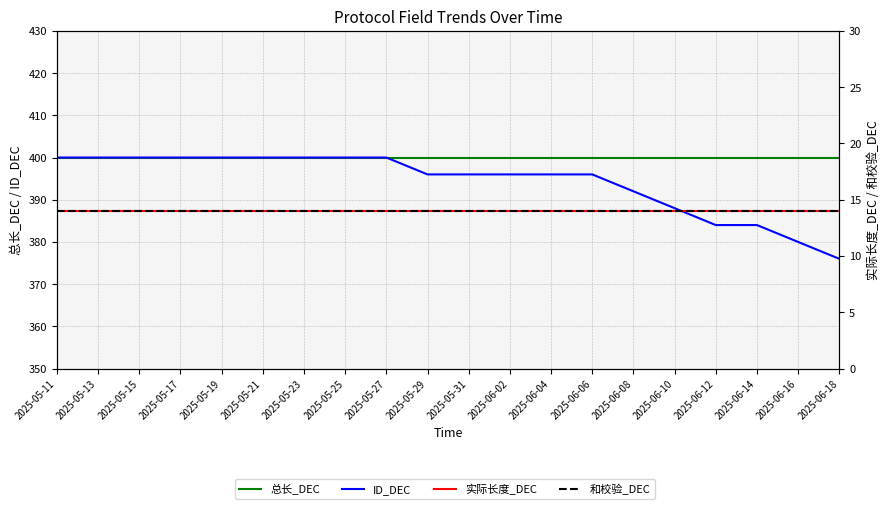

At how many categories does at least one series exceed 216?

20